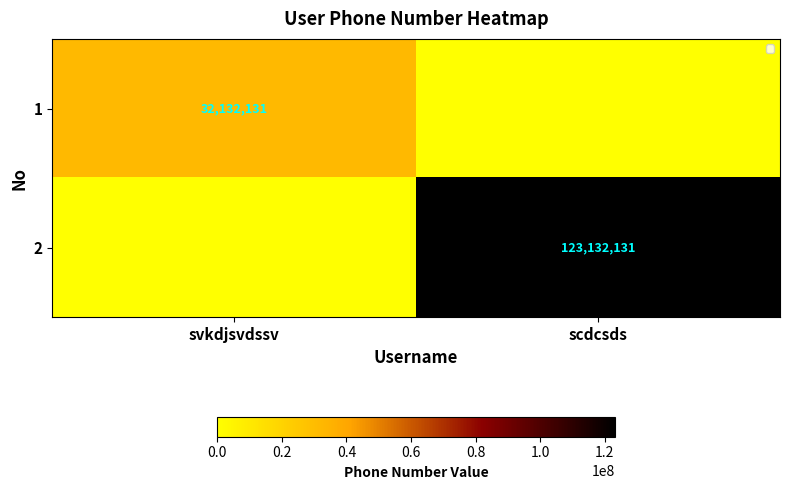

What is the difference between the highest and lowest values at scdcsds?

123132131